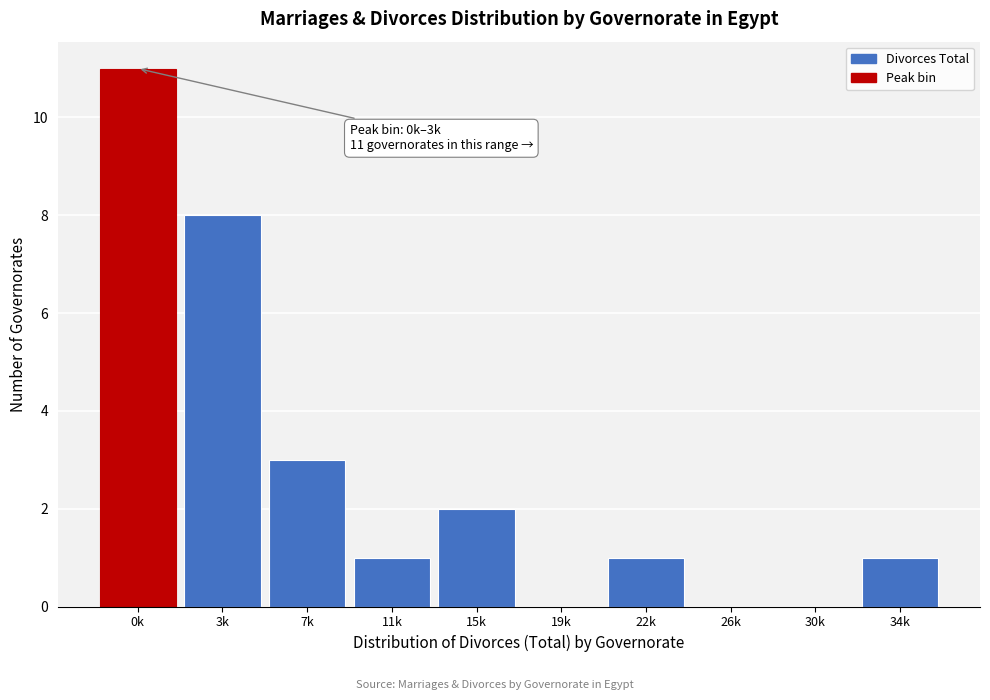

Reading left to right, extract all data points from this chart.

0k=11	3k=8	7k=3	11k=1	15k=2	19k=0	22k=1	26k=0	30k=0	34k=1